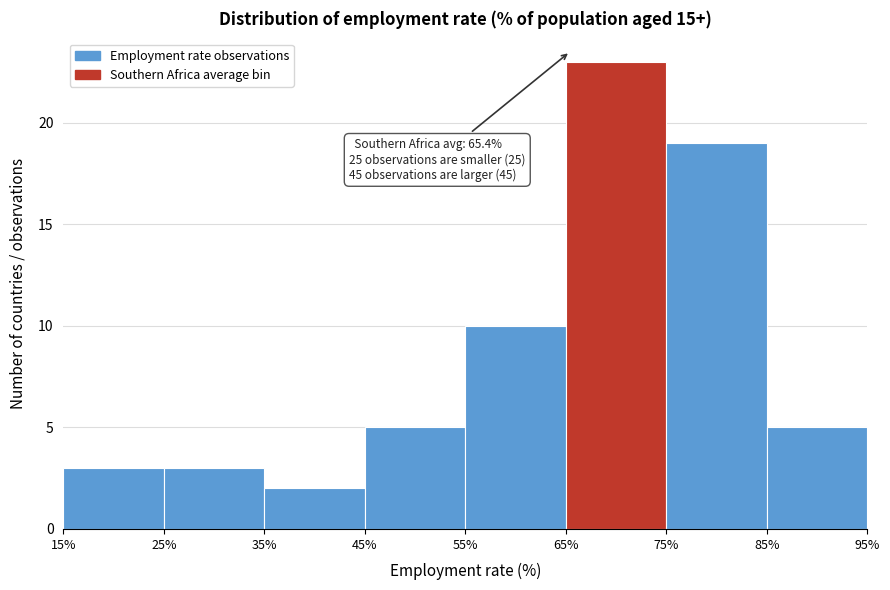

Which range on the x-axis has the tallest bar?

65% to 75%